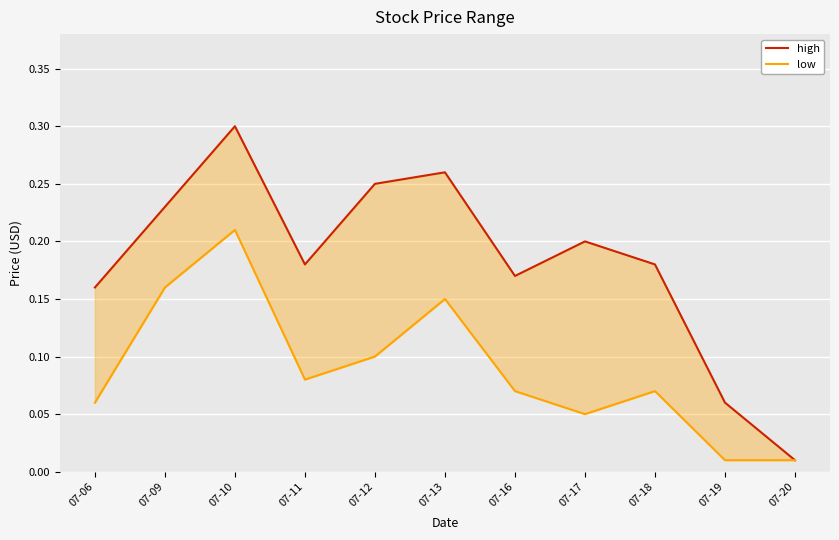

Between 07-18 and 07-13, which is larger?

07-13